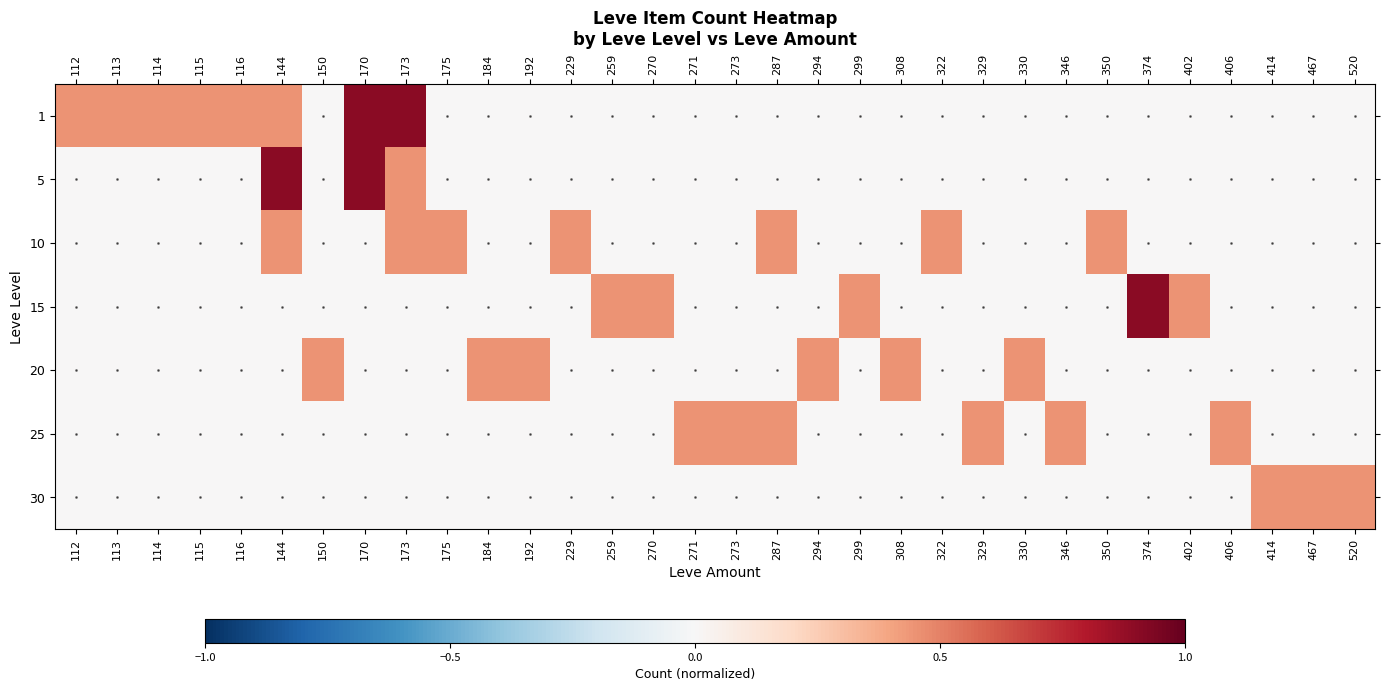

Reading left to right, transcribe all the data shown in this chart.

1: 112=0.5	113=0.5	114=0.5	115=0.5	116=0.5	144=0.5	150=0.0	170=0.9	173=0.9	175=0.0	184=0.0	192=0.0	229=0.0	259=0.0	270=0.0	271=0.0	273=0.0	287=0.0	294=0.0	299=0.0	308=0.0	322=0.0	329=0.0	330=0.0	346=0.0	350=0.0	374=0.0	402=0.0	406=0.0	414=0.0	467=0.0	520=0.0
5: 112=0.0	113=0.0	114=0.0	115=0.0	116=0.0	144=0.9	150=0.0	170=0.9	173=0.5	175=0.0	184=0.0	192=0.0	229=0.0	259=0.0	270=0.0	271=0.0	273=0.0	287=0.0	294=0.0	299=0.0	308=0.0	322=0.0	329=0.0	330=0.0	346=0.0	350=0.0	374=0.0	402=0.0	406=0.0	414=0.0	467=0.0	520=0.0
10: 112=0.0	113=0.0	114=0.0	115=0.0	116=0.0	144=0.5	150=0.0	170=0.0	173=0.5	175=0.5	184=0.0	192=0.0	229=0.5	259=0.0	270=0.0	271=0.0	273=0.0	287=0.5	294=0.0	299=0.0	308=0.0	322=0.5	329=0.0	330=0.0	346=0.0	350=0.5	374=0.0	402=0.0	406=0.0	414=0.0	467=0.0	520=0.0
15: 112=0.0	113=0.0	114=0.0	115=0.0	116=0.0	144=0.0	150=0.0	170=0.0	173=0.0	175=0.0	184=0.0	192=0.0	229=0.0	259=0.5	270=0.5	271=0.0	273=0.0	287=0.0	294=0.0	299=0.5	308=0.0	322=0.0	329=0.0	330=0.0	346=0.0	350=0.0	374=0.9	402=0.5	406=0.0	414=0.0	467=0.0	520=0.0
20: 112=0.0	113=0.0	114=0.0	115=0.0	116=0.0	144=0.0	150=0.5	170=0.0	173=0.0	175=0.0	184=0.5	192=0.5	229=0.0	259=0.0	270=0.0	271=0.0	273=0.0	287=0.0	294=0.5	299=0.0	308=0.5	322=0.0	329=0.0	330=0.5	346=0.0	350=0.0	374=0.0	402=0.0	406=0.0	414=0.0	467=0.0	520=0.0
25: 112=0.0	113=0.0	114=0.0	115=0.0	116=0.0	144=0.0	150=0.0	170=0.0	173=0.0	175=0.0	184=0.0	192=0.0	229=0.0	259=0.0	270=0.0	271=0.5	273=0.5	287=0.5	294=0.0	299=0.0	308=0.0	322=0.0	329=0.5	330=0.0	346=0.5	350=0.0	374=0.0	402=0.0	406=0.5	414=0.0	467=0.0	520=0.0
30: 112=0.0	113=0.0	114=0.0	115=0.0	116=0.0	144=0.0	150=0.0	170=0.0	173=0.0	175=0.0	184=0.0	192=0.0	229=0.0	259=0.0	270=0.0	271=0.0	273=0.0	287=0.0	294=0.0	299=0.0	308=0.0	322=0.0	329=0.0	330=0.0	346=0.0	350=0.0	374=0.0	402=0.0	406=0.0	414=0.5	467=0.5	520=0.5